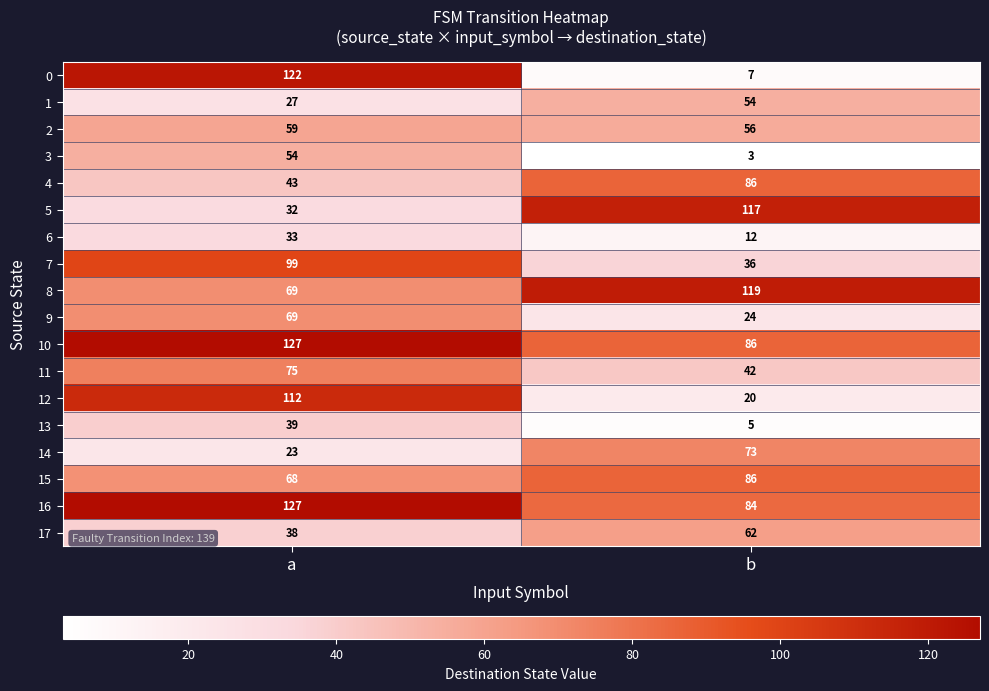

What is the approximate value of 9 at b, to the nearest 10?

20